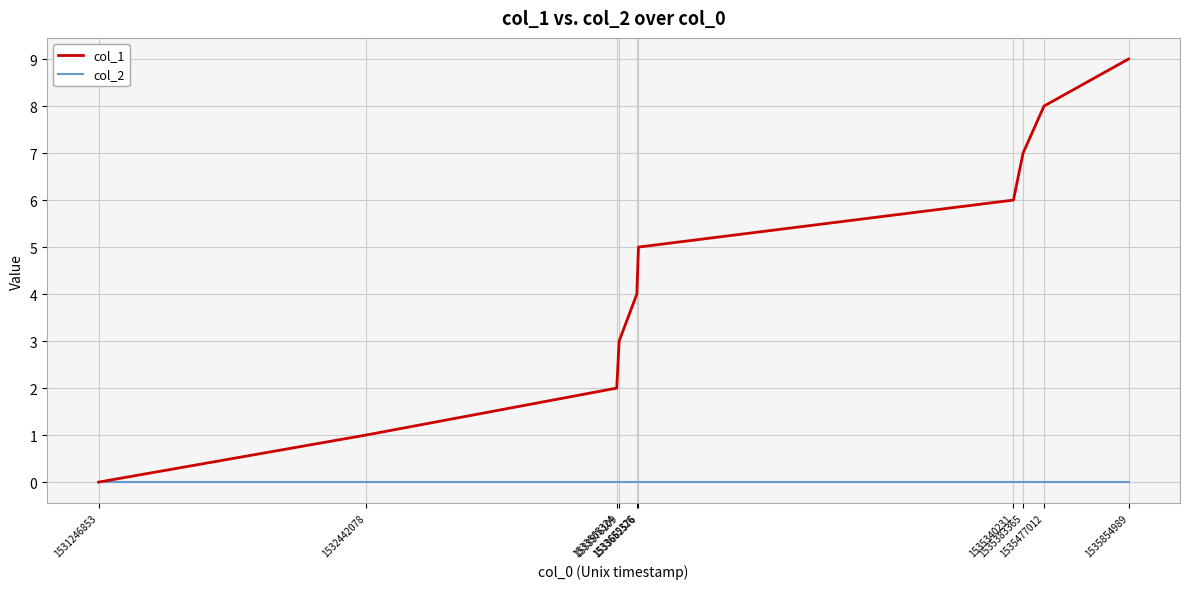

Which series has the largest total across all categories?

col_1